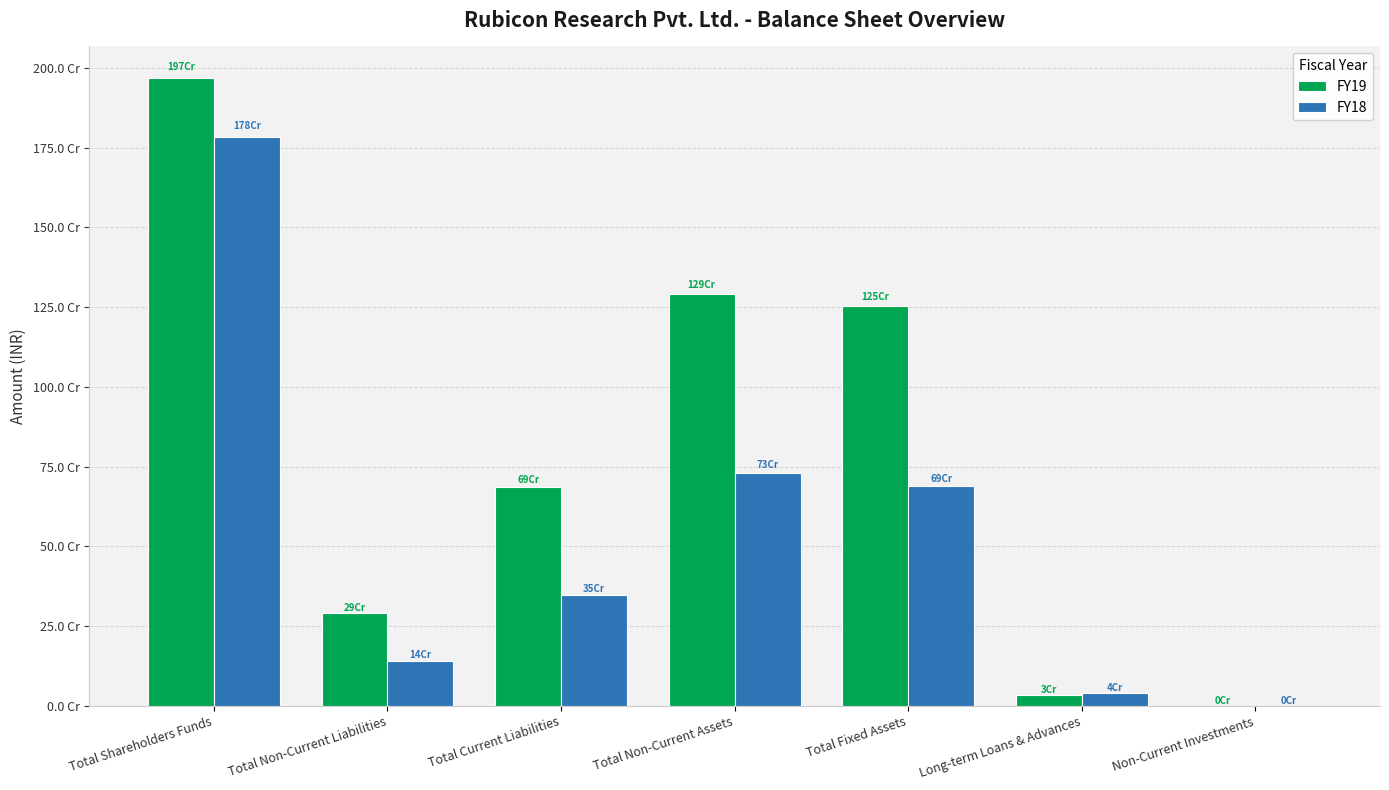

At which label is FY18 closest to 892440674?

Total Non-Current Assets